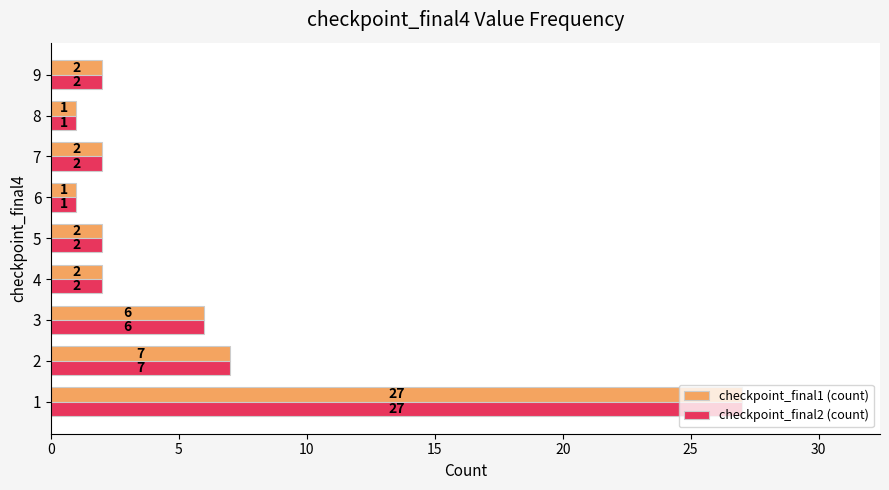

What is the sum of all checkpoint_final1 (count) values?

50